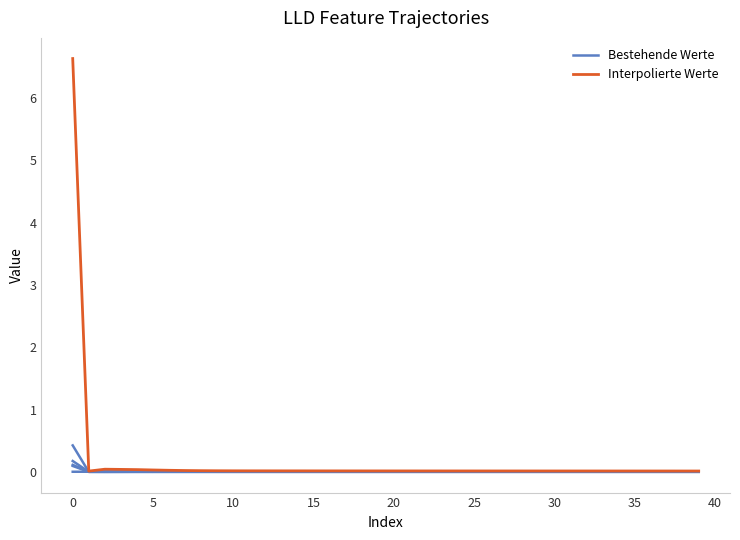

True or false: Interpolierte Werte has a value of 0.0 at 33.

False